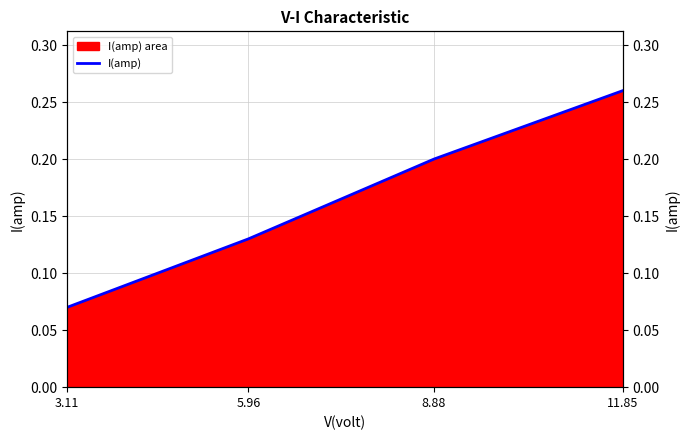

What is the value of the 3rd point from the left?

0.2